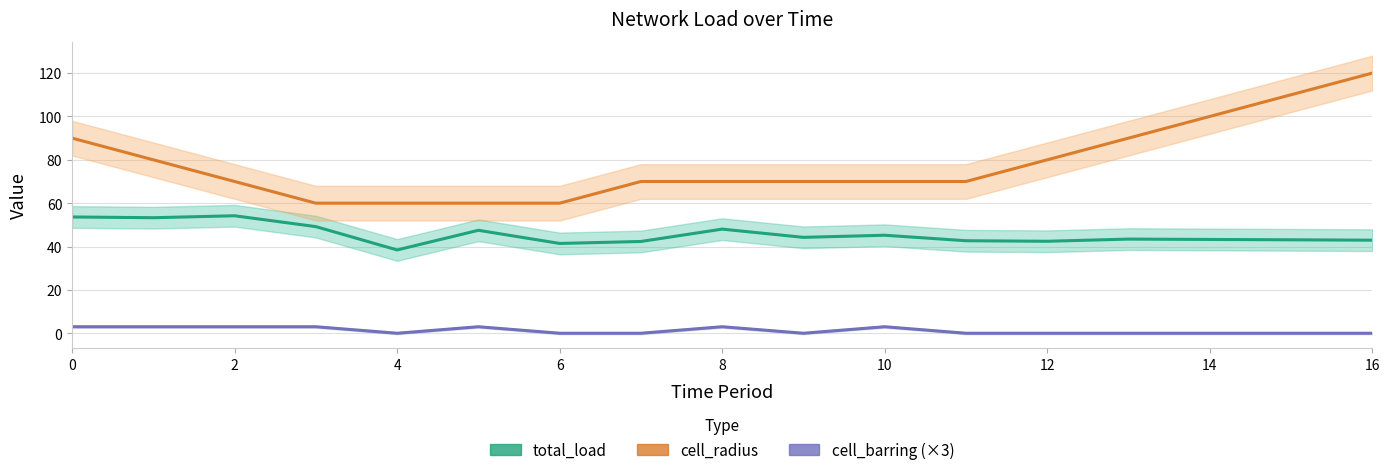

What is the label of the 16th point from the left?

15